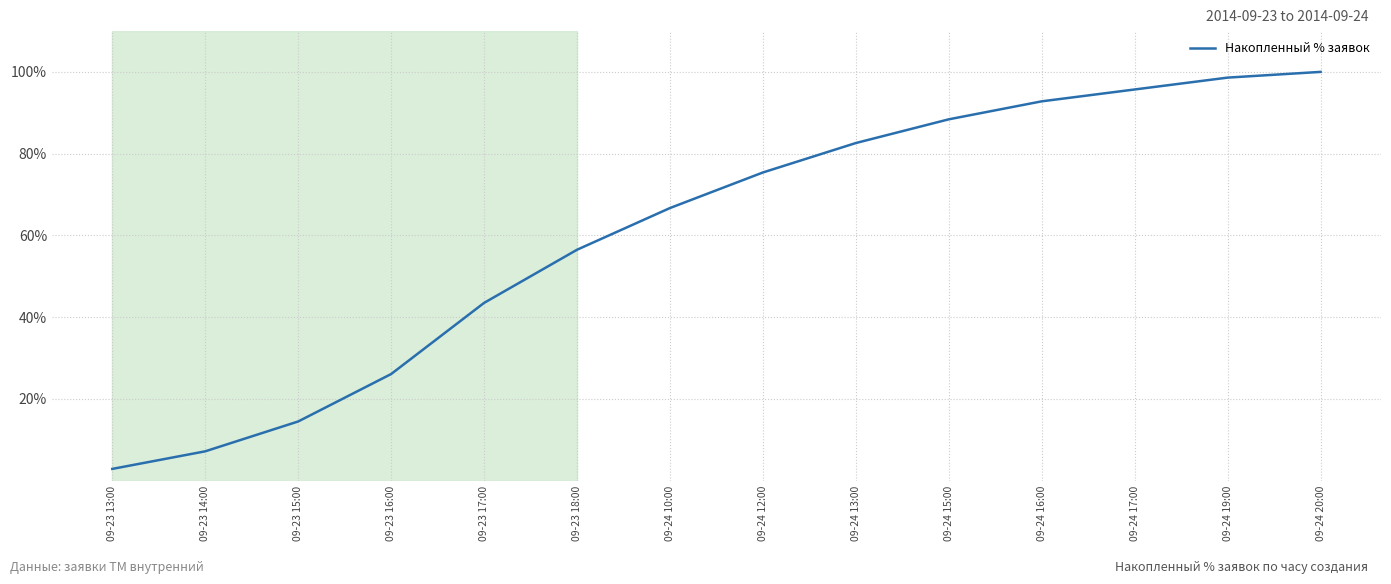

Where is the data nearest to the value 51?

09-23 18:00